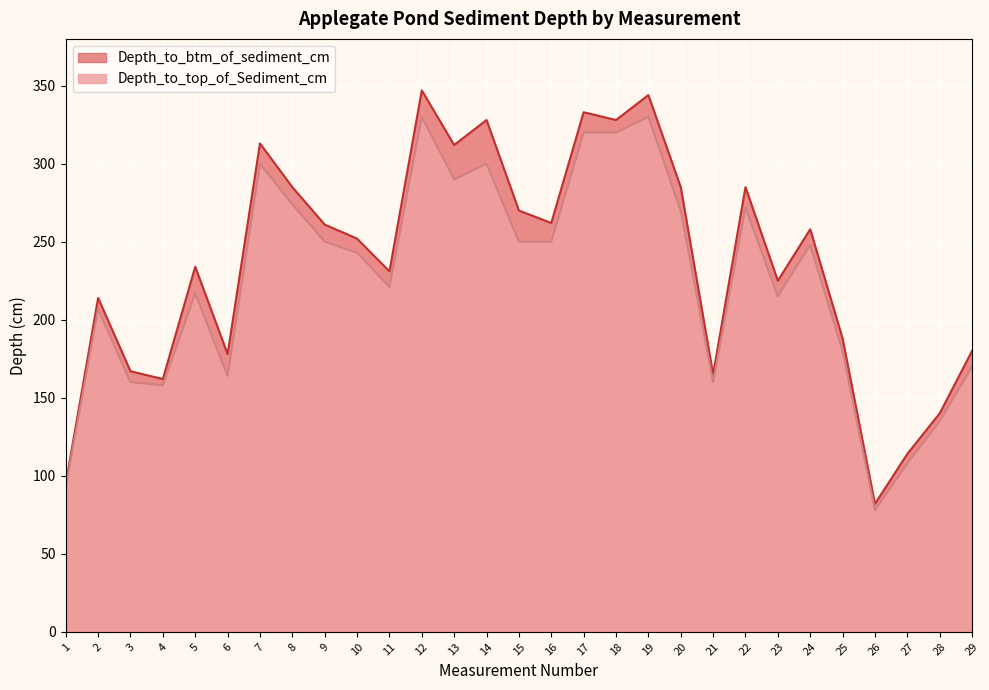

What is the minimum value for Depth_to_btm_of_sediment_cm?

82